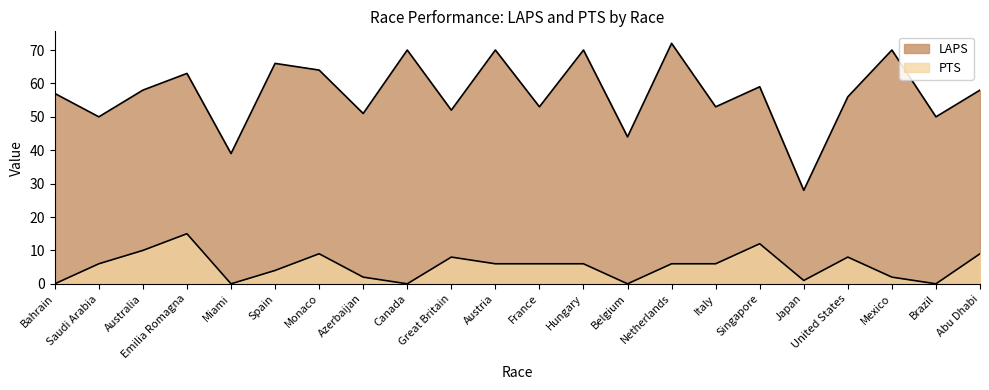

Reading right to left, transcribe all the data shown in this chart.

LAPS: Abu Dhabi=58	Brazil=50	Mexico=70	United States=56	Japan=28	Singapore=59	Italy=53	Netherlands=72	Belgium=44	Hungary=70	France=53	Austria=70	Great Britain=52	Canada=70	Azerbaijan=51	Monaco=64	Spain=66	Miami=39	Emilia Romagna=63	Australia=58	Saudi Arabia=50	Bahrain=57
PTS: Abu Dhabi=9	Brazil=0	Mexico=2	United States=8	Japan=1	Singapore=12	Italy=6	Netherlands=6	Belgium=0	Hungary=6	France=6	Austria=6	Great Britain=8	Canada=0	Azerbaijan=2	Monaco=9	Spain=4	Miami=0	Emilia Romagna=15	Australia=10	Saudi Arabia=6	Bahrain=0